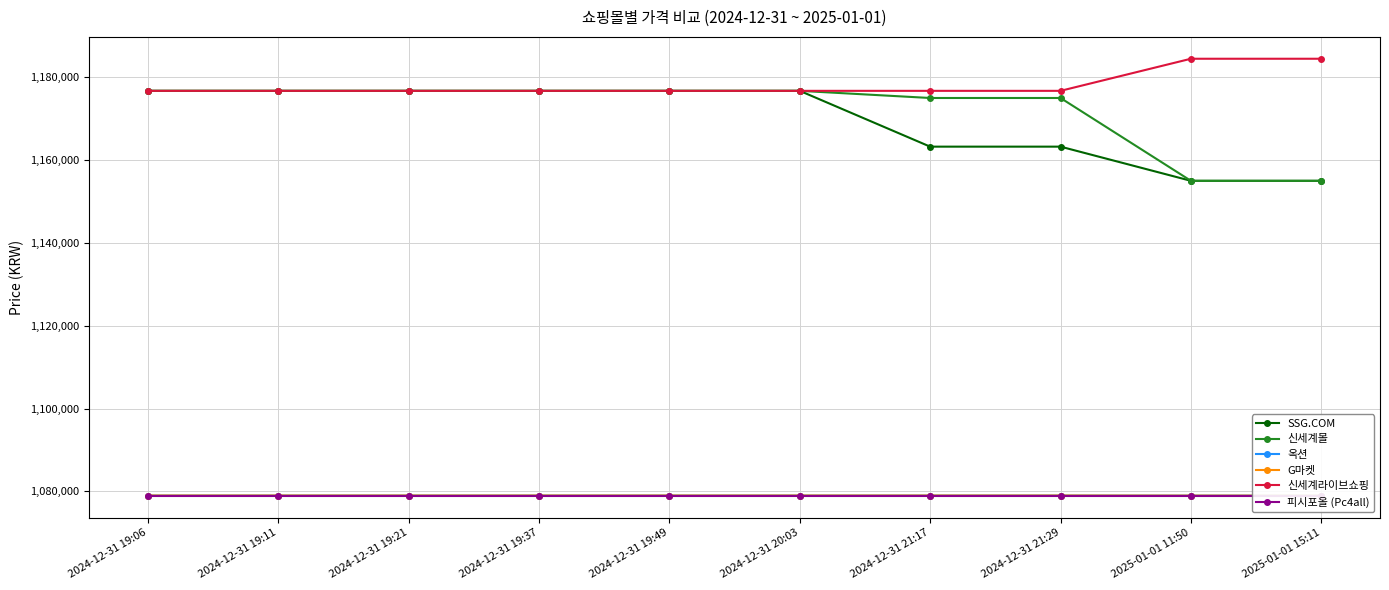

What is the label of the 1st point from the left?

2024-12-31 19:06